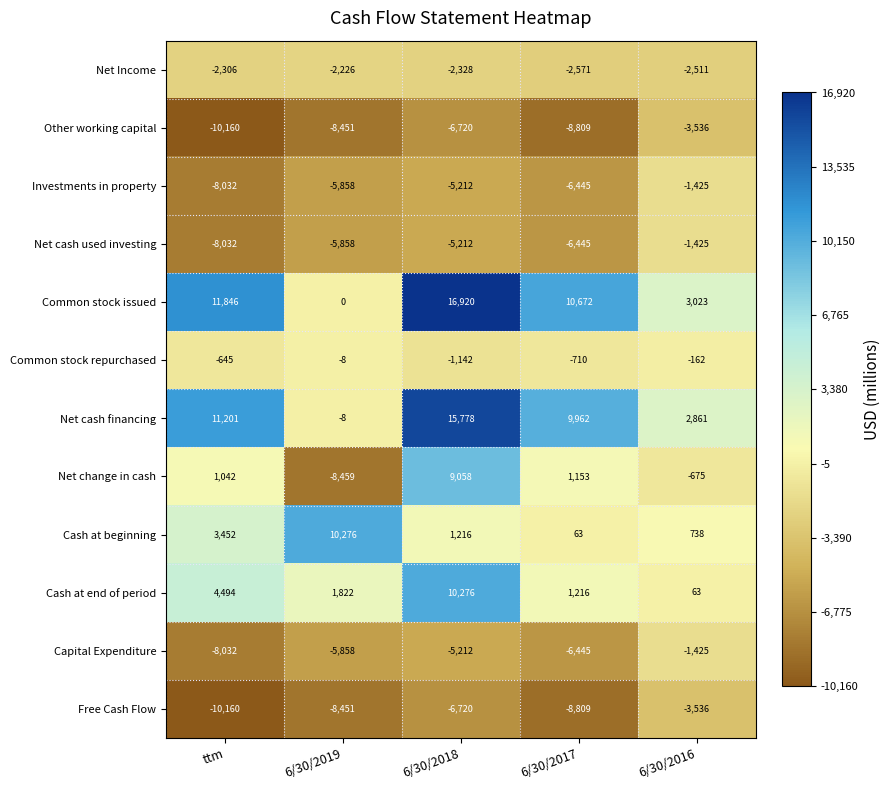

Which series has the largest total across all categories?

Common stock issued